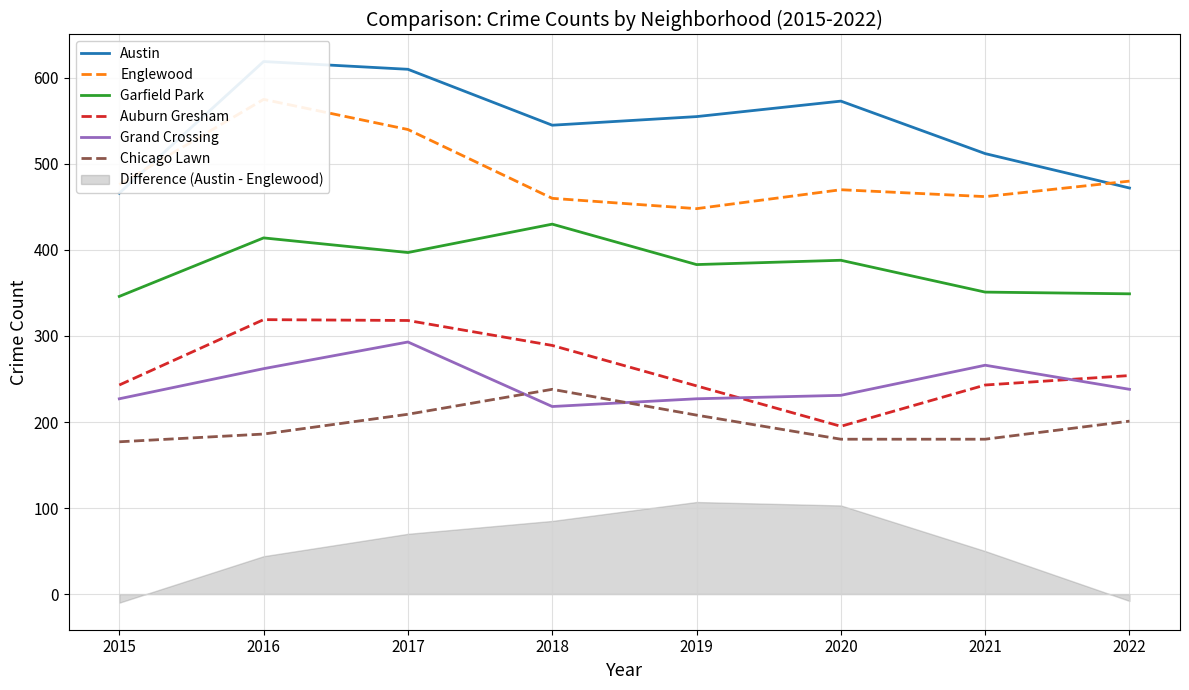

At 2020, list the series in order from largest to smallest.

Austin, Englewood, Garfield Park, Grand Crossing, Auburn Gresham, Chicago Lawn